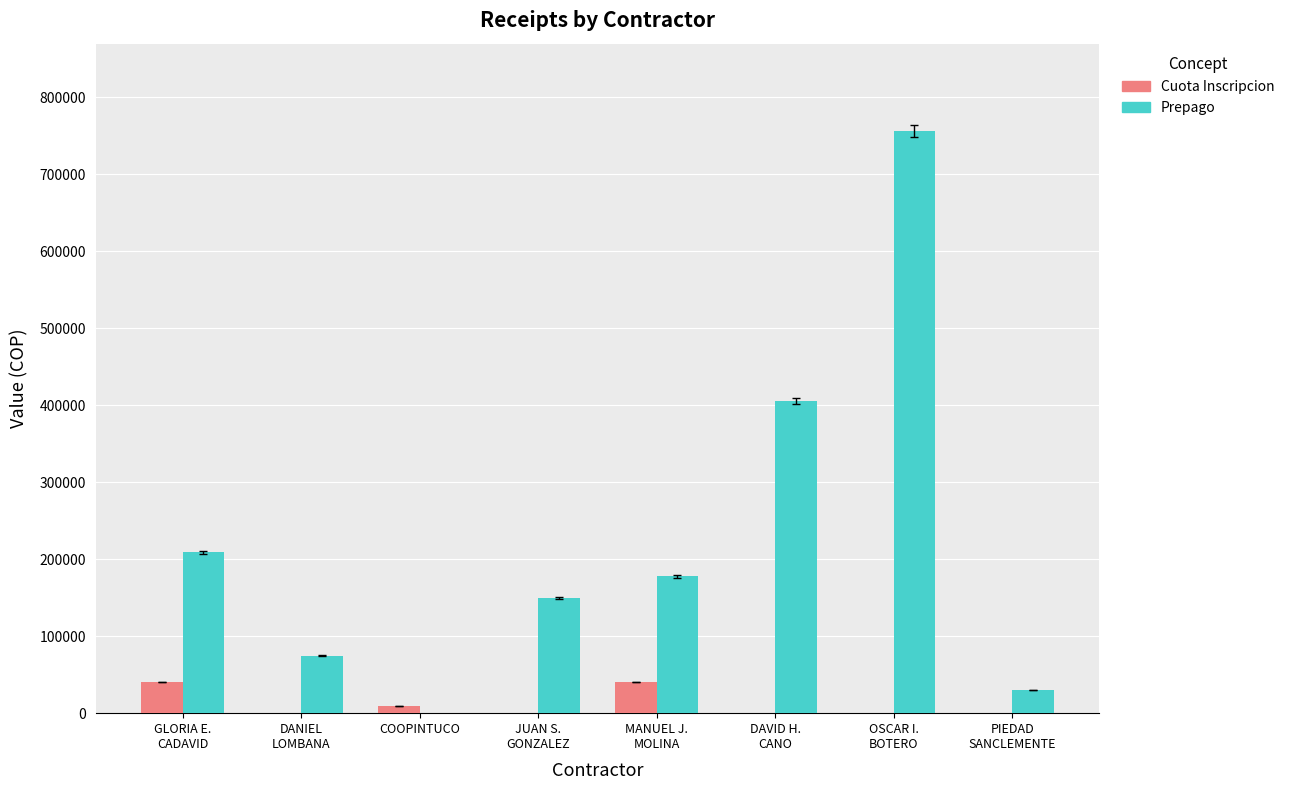

What is the sum of all Prepago values?

1803270